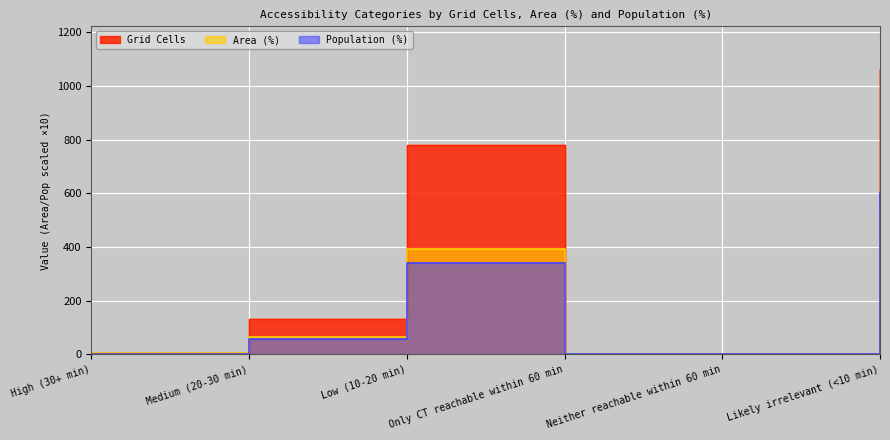

What is the difference between the Population (%) values at Only CT reachable within 60 min and Medium (20-30 min)?

56